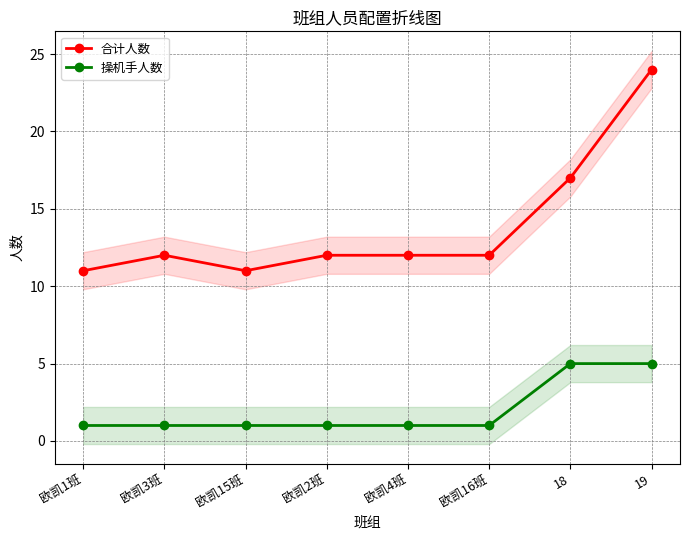

At which category is the sum across all series the highest?

19